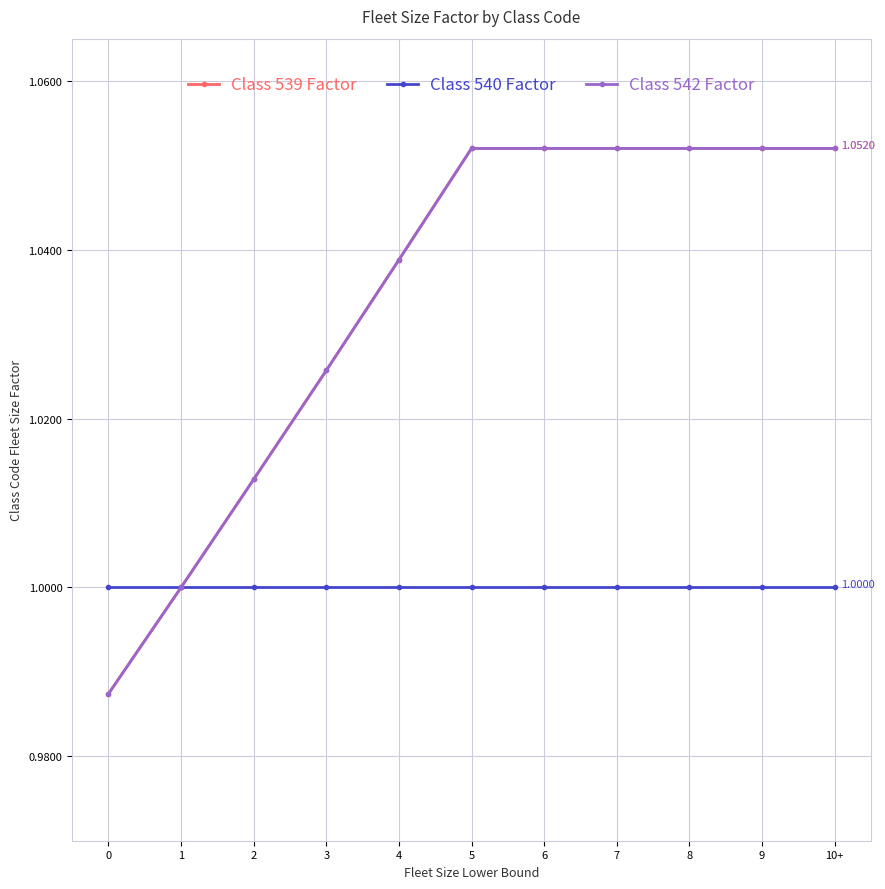

Reading right to left, list all the values displayed in this chart.

Class 539 Factor: 1.1	1.1	1.1	1.1	1.1	1.1	1.0	1.0	1.0	1.0	1.0
Class 540 Factor: 1.0	1.0	1.0	1.0	1.0	1.0	1.0	1.0	1.0	1.0	1.0
Class 542 Factor: 1.1	1.1	1.1	1.1	1.1	1.1	1.0	1.0	1.0	1.0	1.0